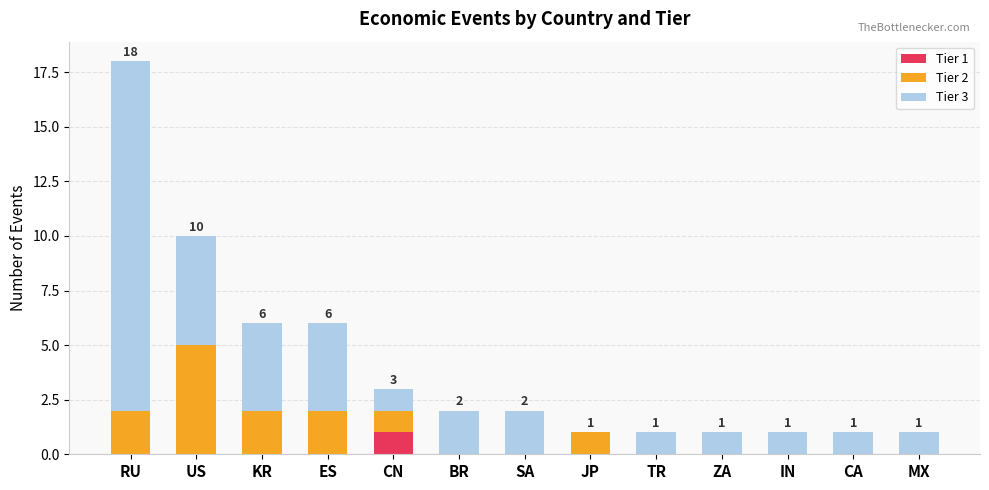

Which category has the highest value in the Tier 1 series?

CN